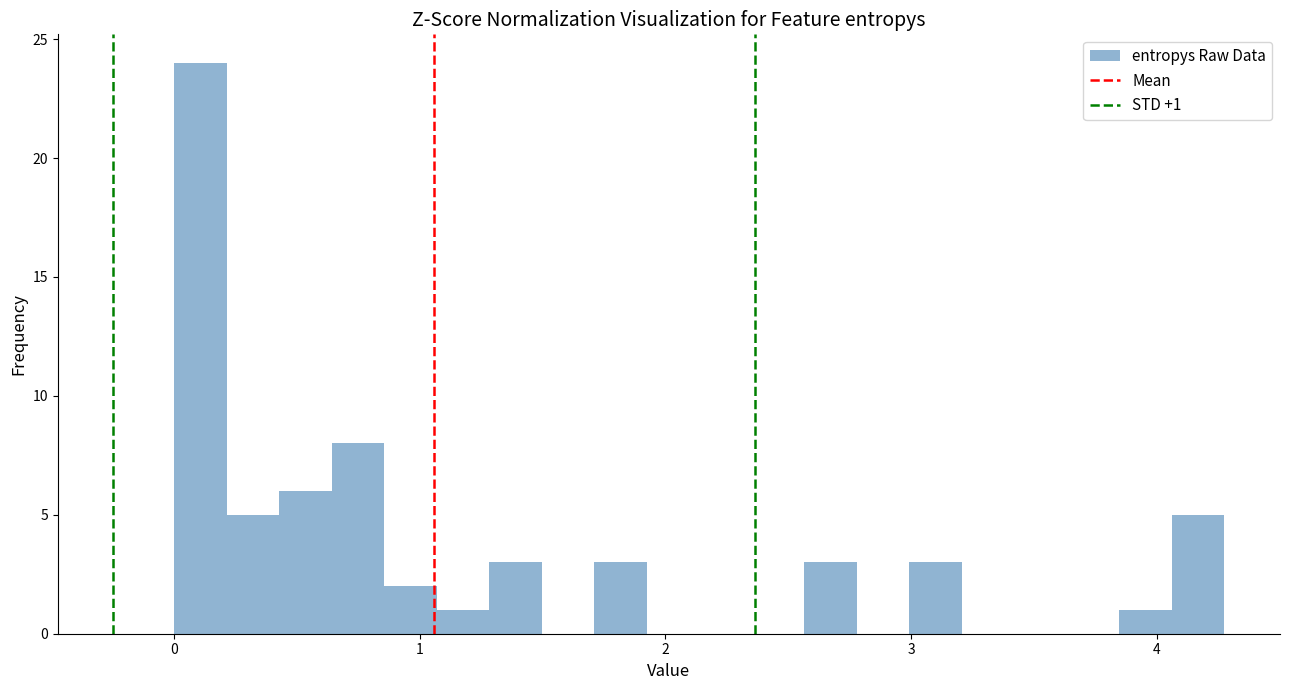

Read against the x-axis, roughly where is the centre of the tallest bar?

0.1